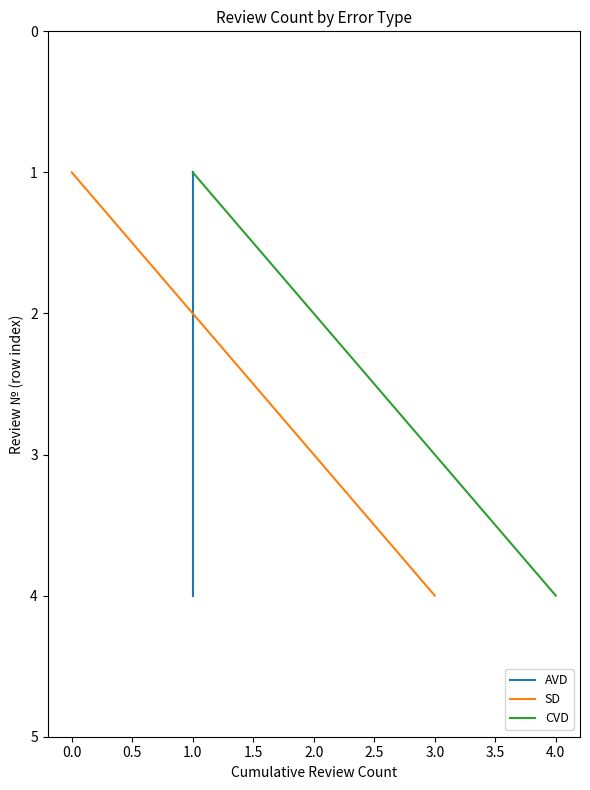

True or false: SD has more than 0 interior local peaks.

False